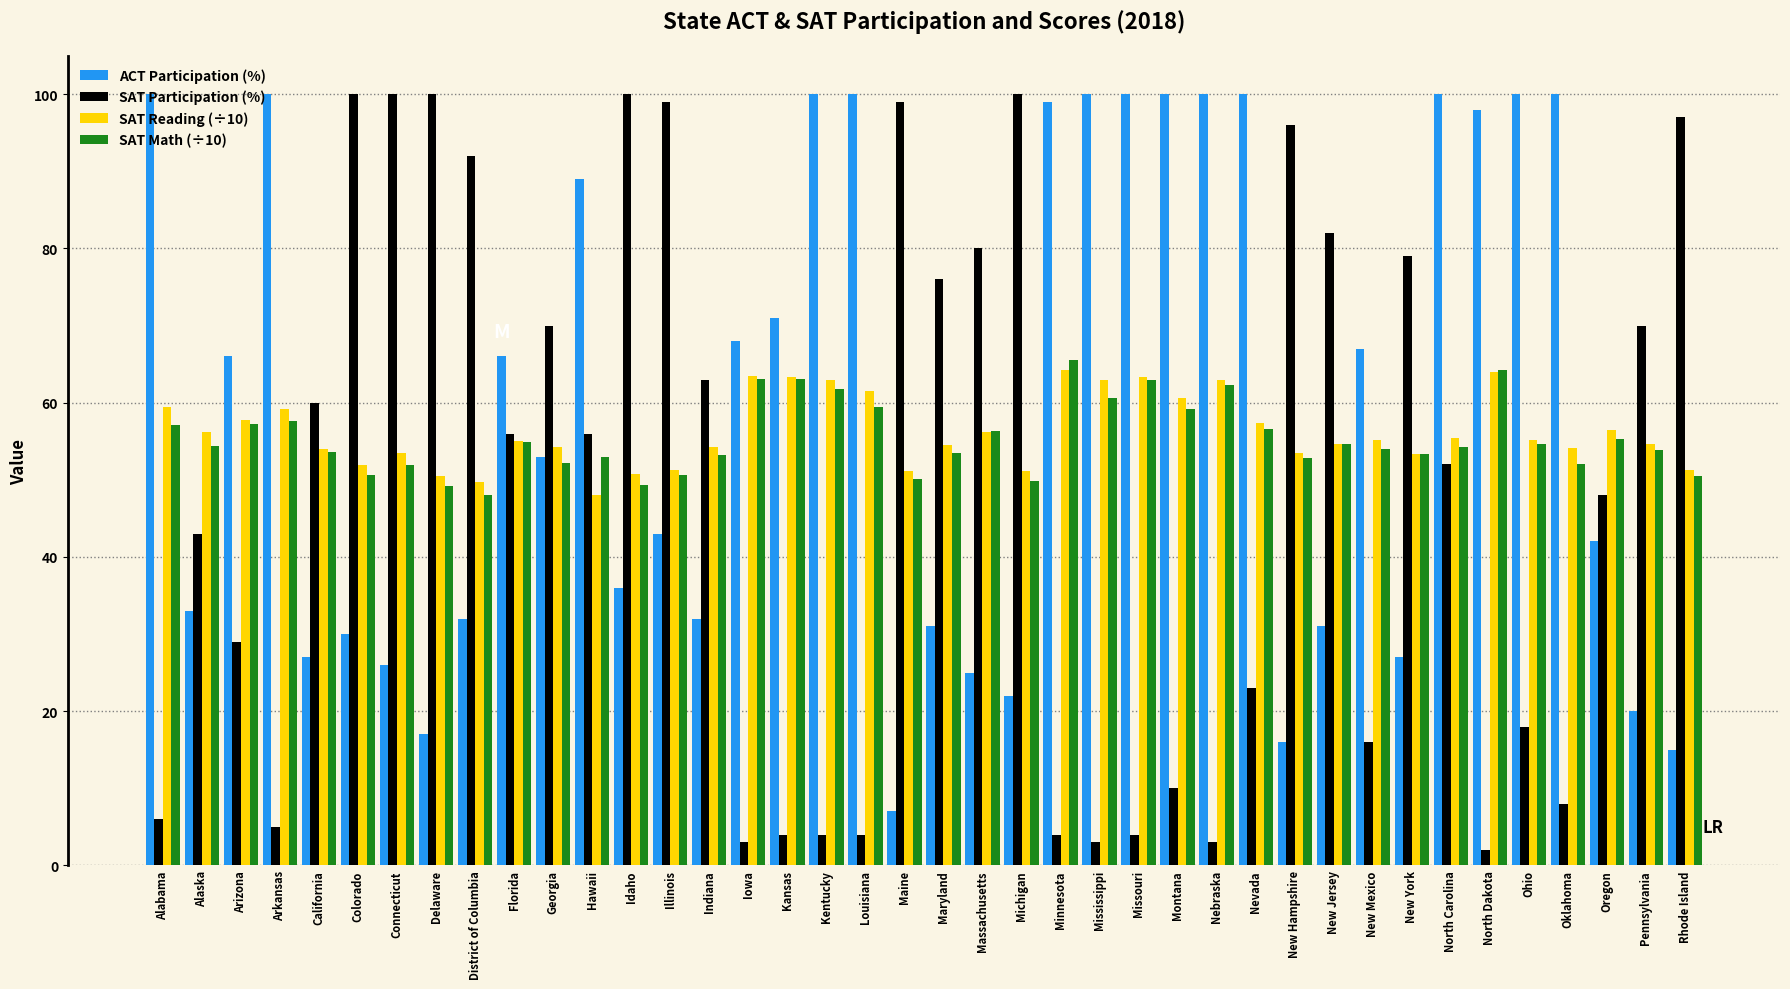

Which series changed the most between Delaware and Massachusetts?

SAT Participation (%)